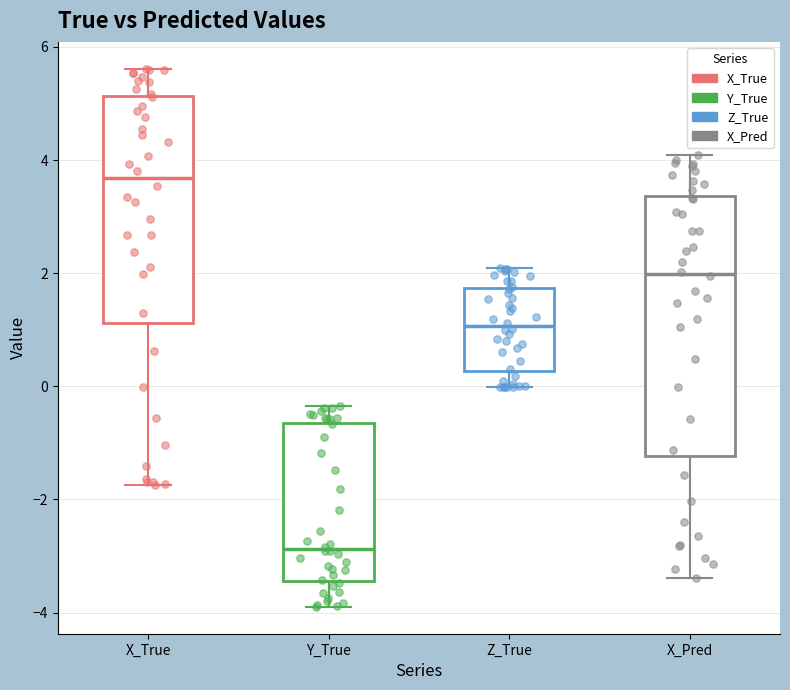

Comparing the boxes themselves (not the whiskers), which one is the tallest?

X_Pred